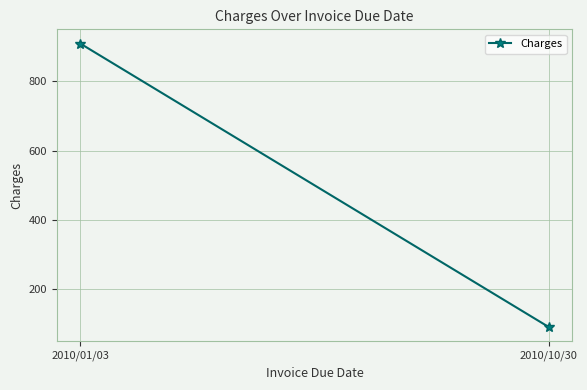

At which category does the chart reach its peak across all series?

2010/01/03